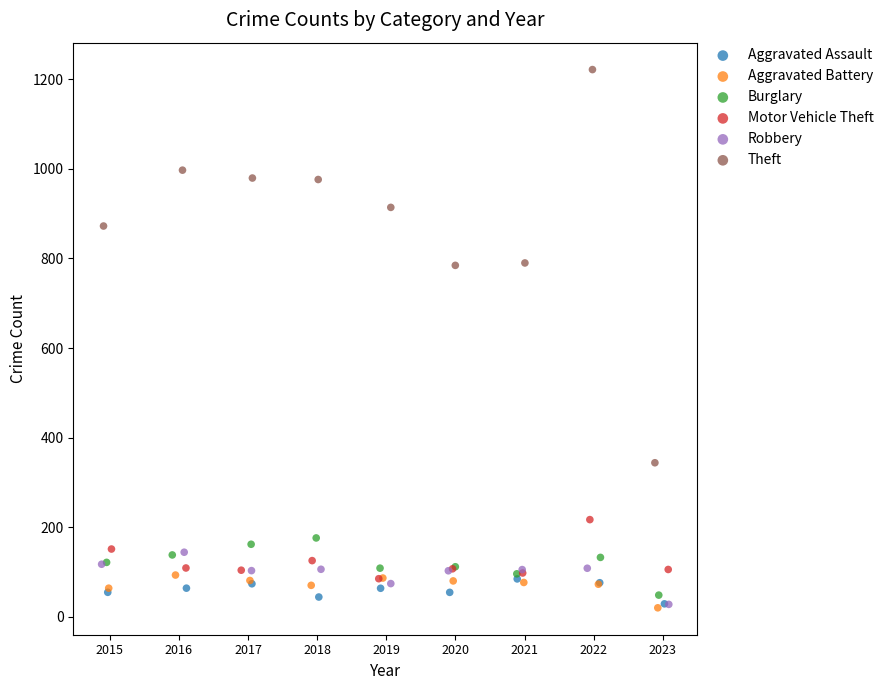

Which series contains the highest Y value?

Theft